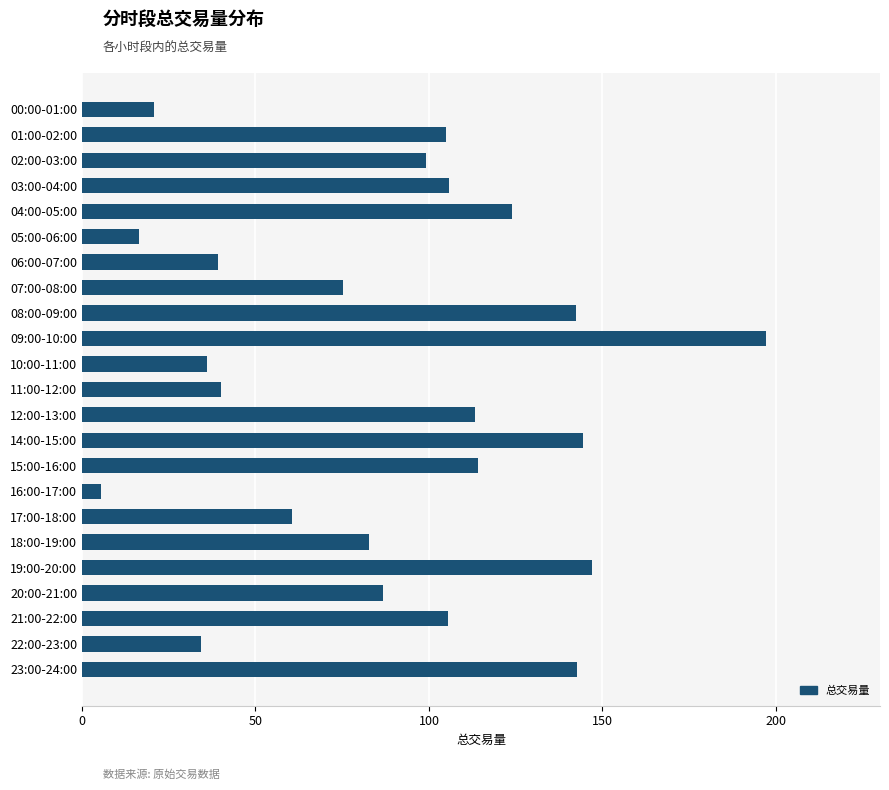

What is the difference between the maximum and minimum values?

191.5